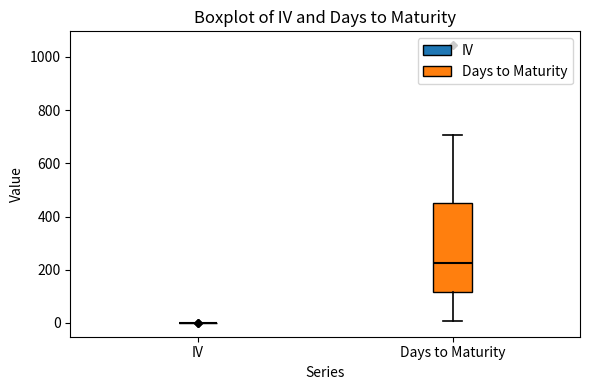

Where does the upper whisker of the box for Days to Maturity end on the y-axis? The values are not printed on the chart, so give them approximately, as read against the axis.

700